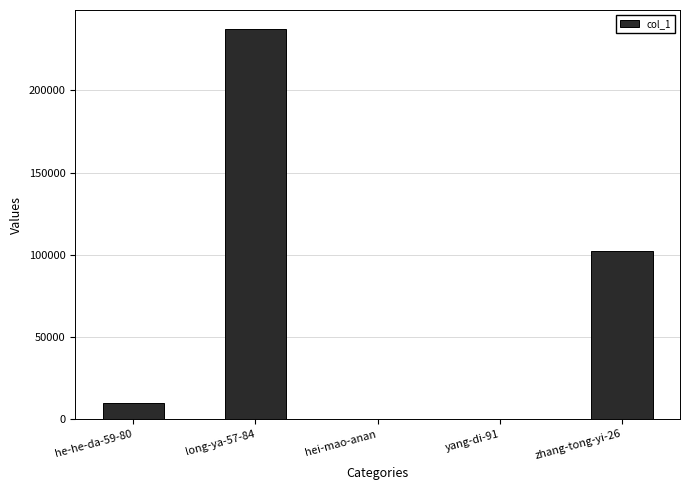

Is it true that the value at zhang-tong-yi-26 is 152769?

False